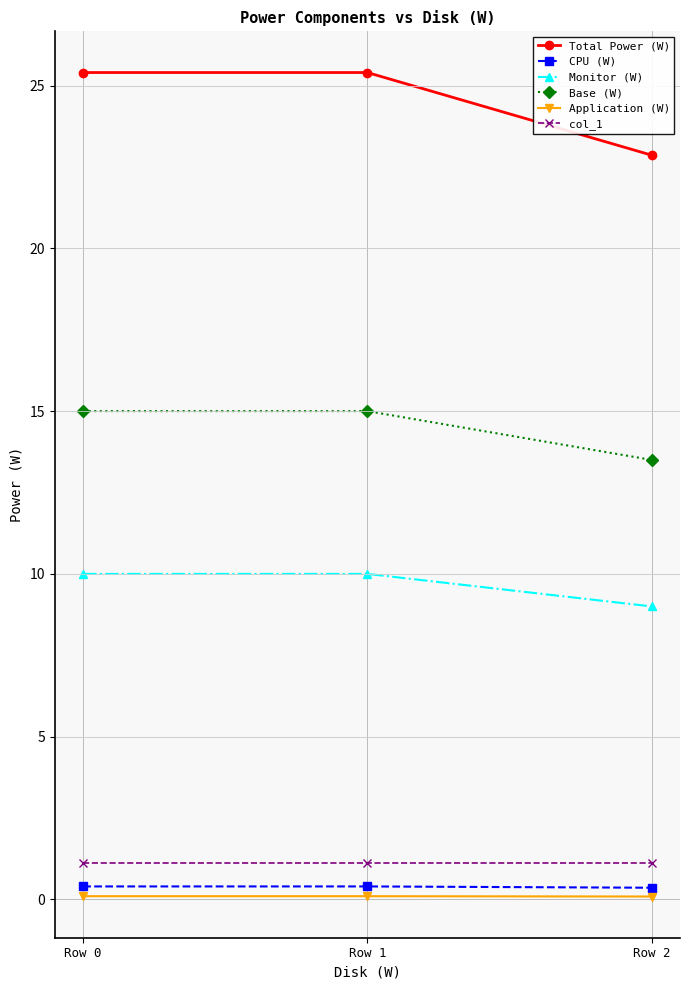

What is the average value of the Application (W) series?

0.1